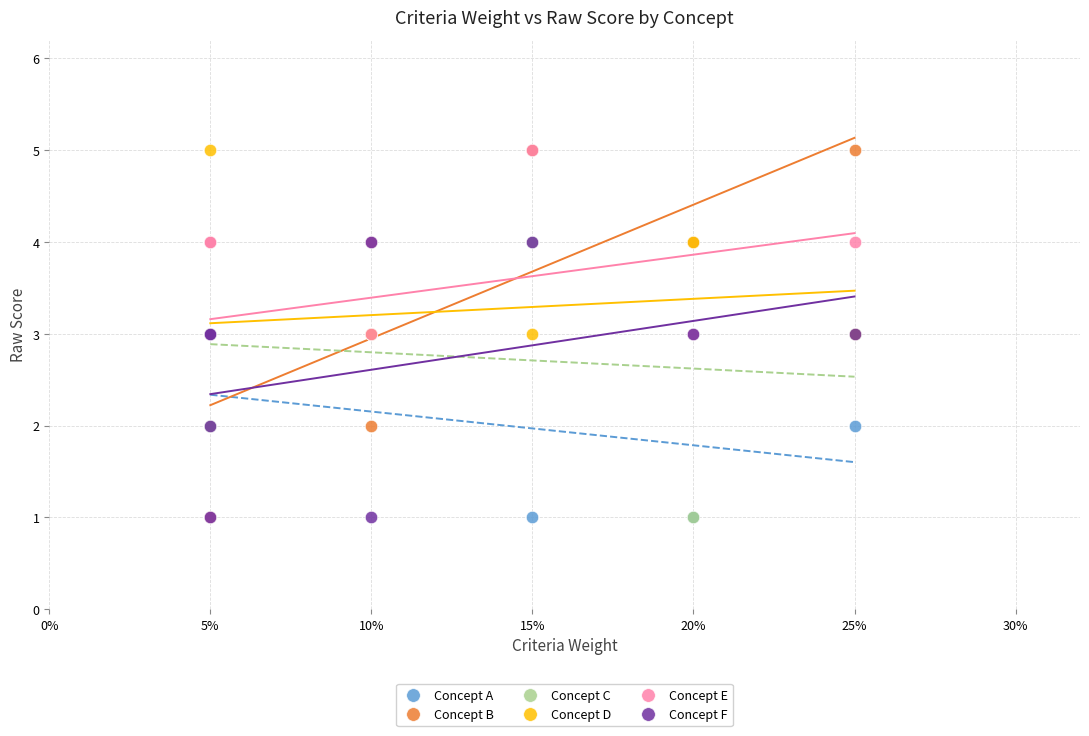

What are all the series names shown in the legend?

Concept A, Concept B, Concept C, Concept D, Concept E, Concept F